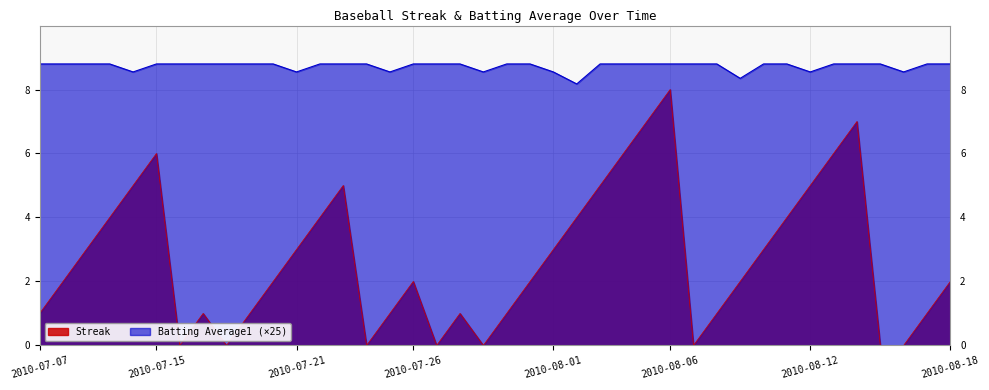

Reading left to right, transcribe all the data shown in this chart.

Streak: 1.0	2.0	3.0	4.0	5.0	6.0	0.0	1.0	0.0	1.0	2.0	3.0	4.0	5.0	0.0	1.0	2.0	0.0	1.0	0.0	1.0	2.0	3.0	4.0	5.0	6.0	7.0	8.0	0.0	1.0	2.0	3.0	4.0	5.0	6.0	7.0	0.0	0.0	1.0	2.0
Batting Average1: 8.8	8.8	8.8	8.8	8.6	8.8	8.8	8.8	8.8	8.8	8.8	8.6	8.8	8.8	8.8	8.6	8.8	8.8	8.8	8.6	8.8	8.8	8.6	8.2	8.8	8.8	8.8	8.8	8.8	8.8	8.3	8.8	8.8	8.6	8.8	8.8	8.8	8.6	8.8	8.8